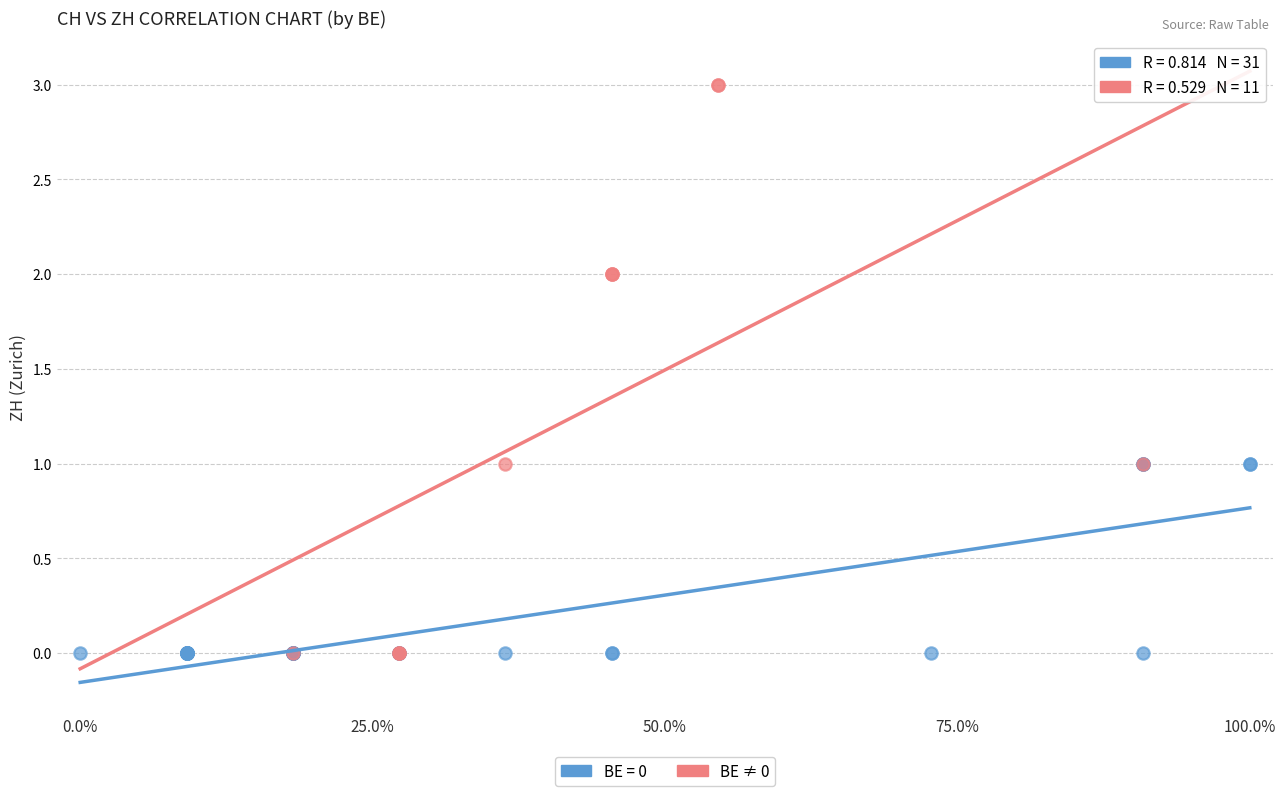

Which series has the widest spread of Y values?

BE ≠ 0